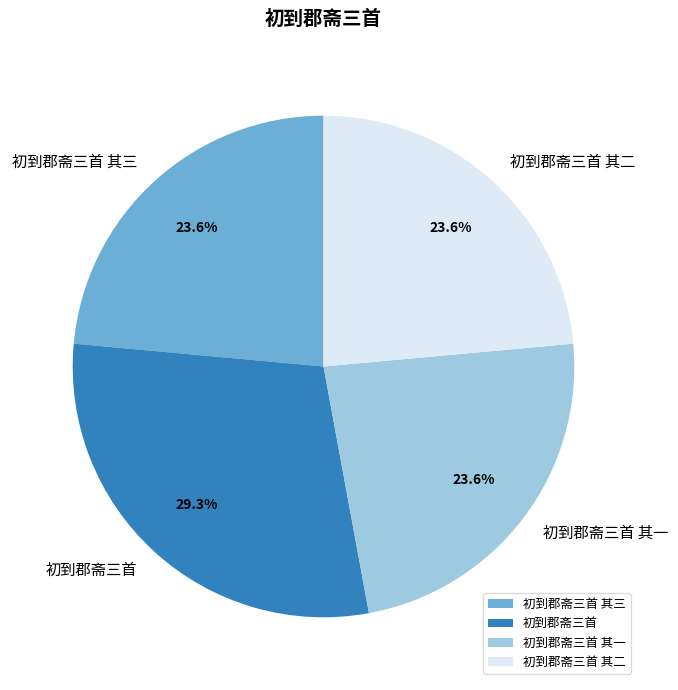

The 初到郡斋三首 其二 slice represents 17% of the pie. True or false?

False